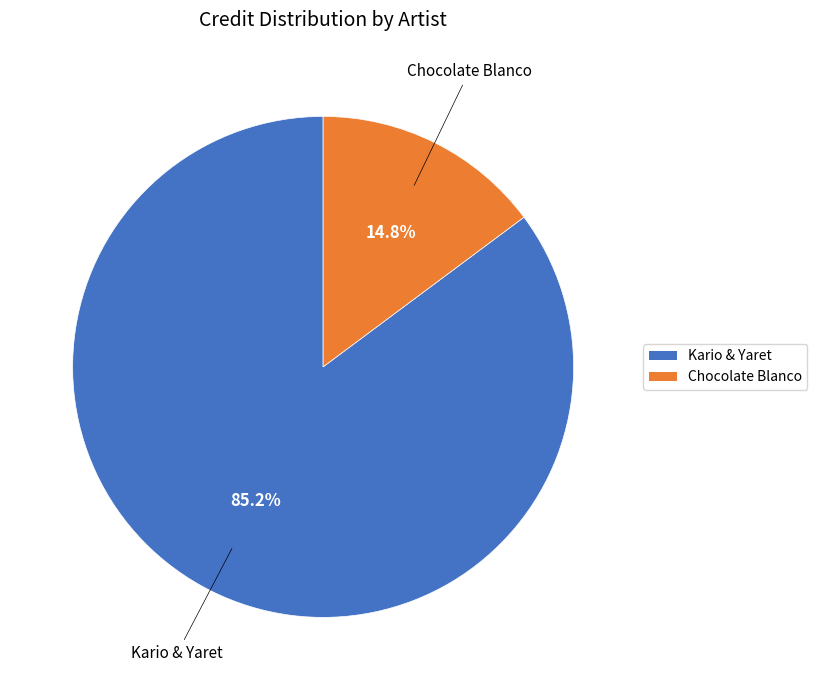

Rank the categories by value from highest to lowest.

Kario & Yaret, Chocolate Blanco